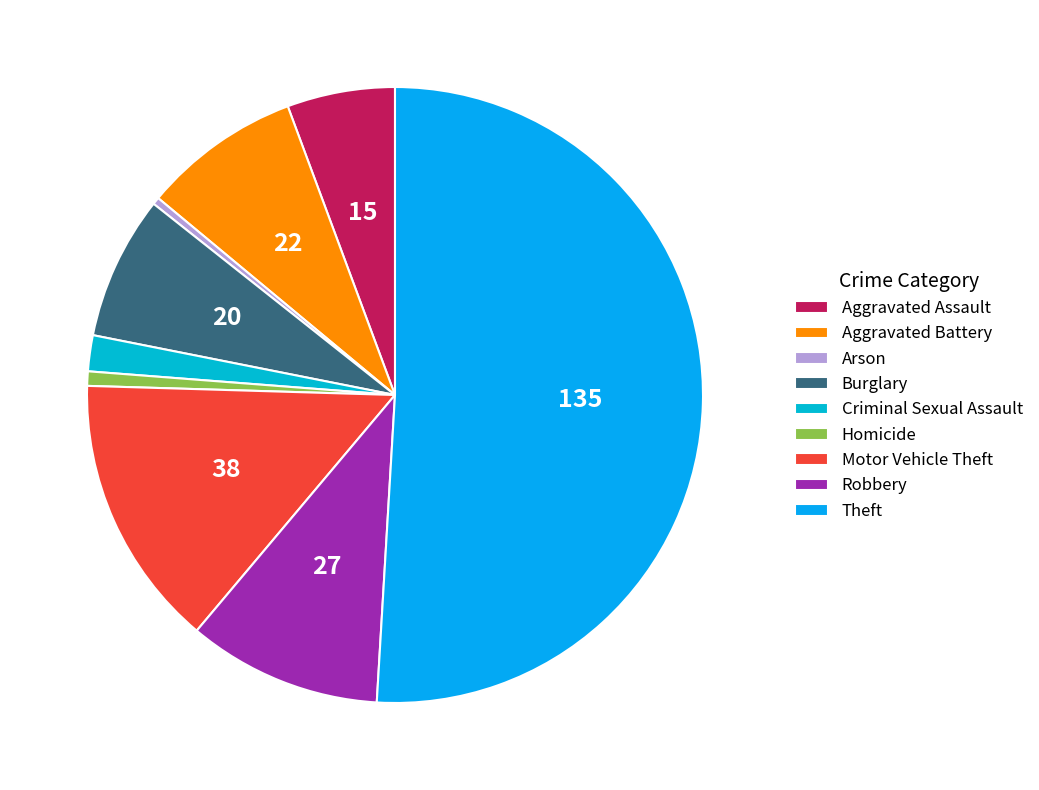

Which category has the smallest portion of the pie?

Arson